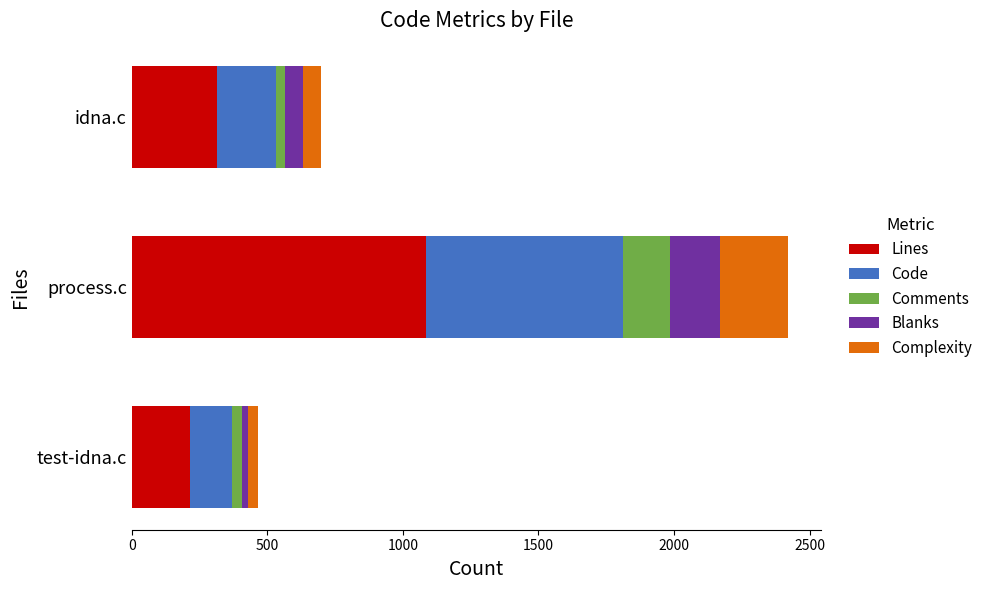

How many values in the Lines series are below 315?

1